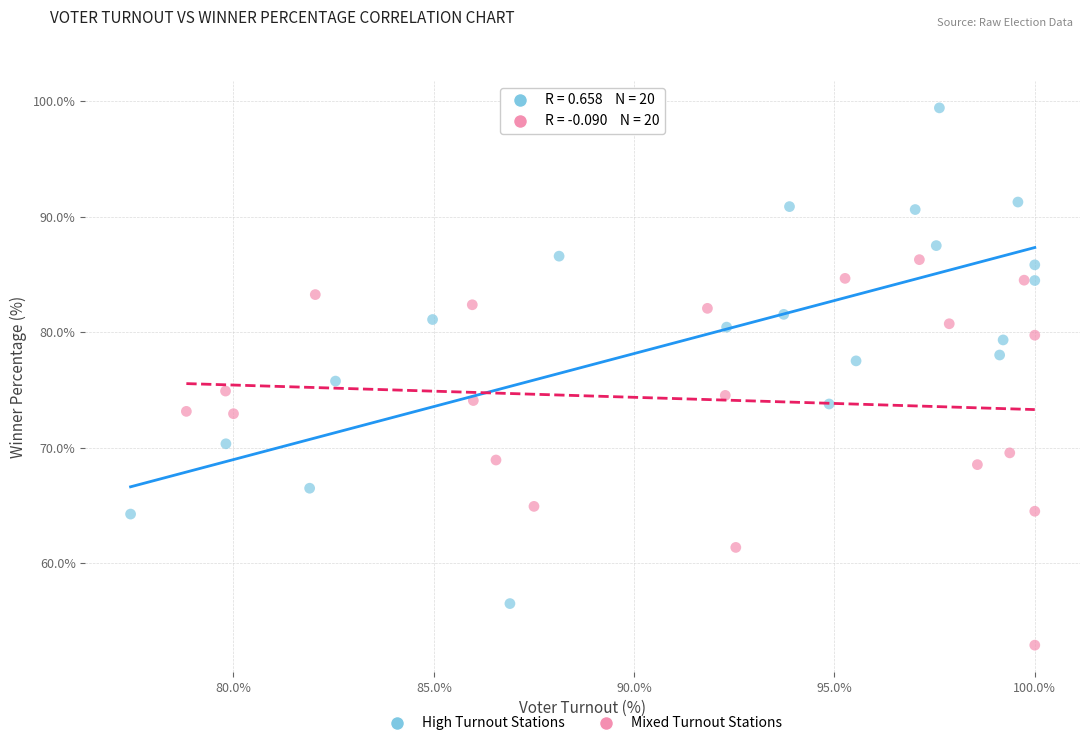

Which series reaches the minimum Y coordinate?

Mixed Turnout Stations